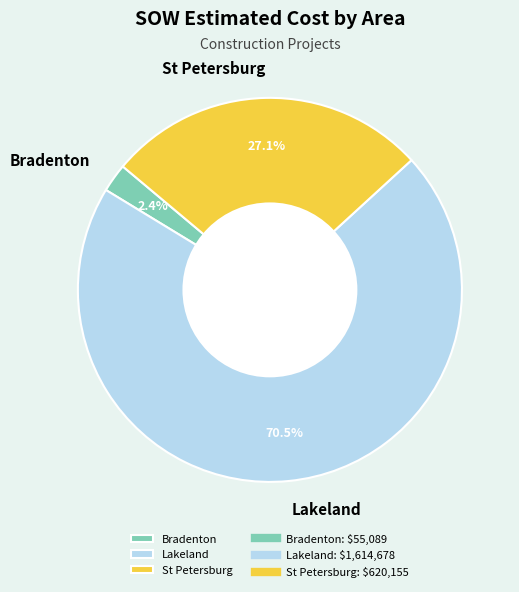

What portion of the pie excludes St Petersburg?

72.9%